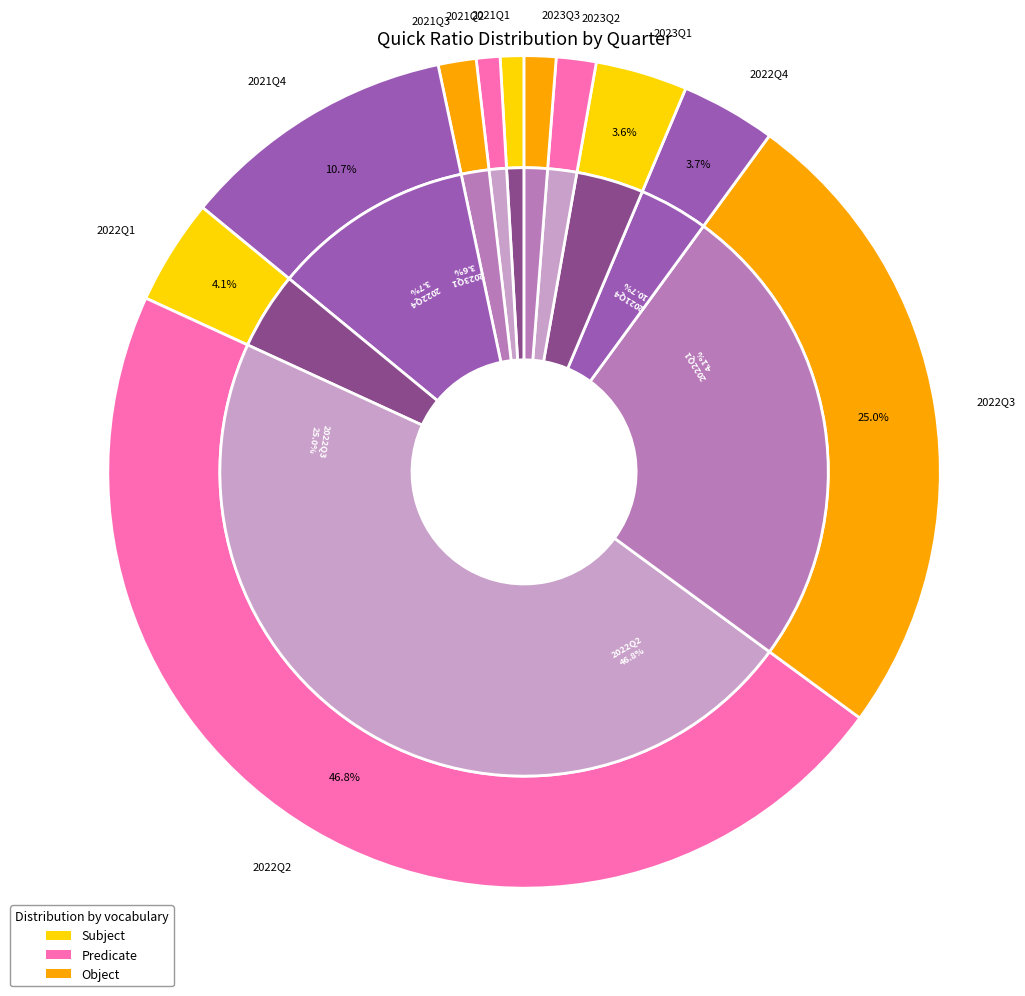

Which slice is the largest?

2022Q2